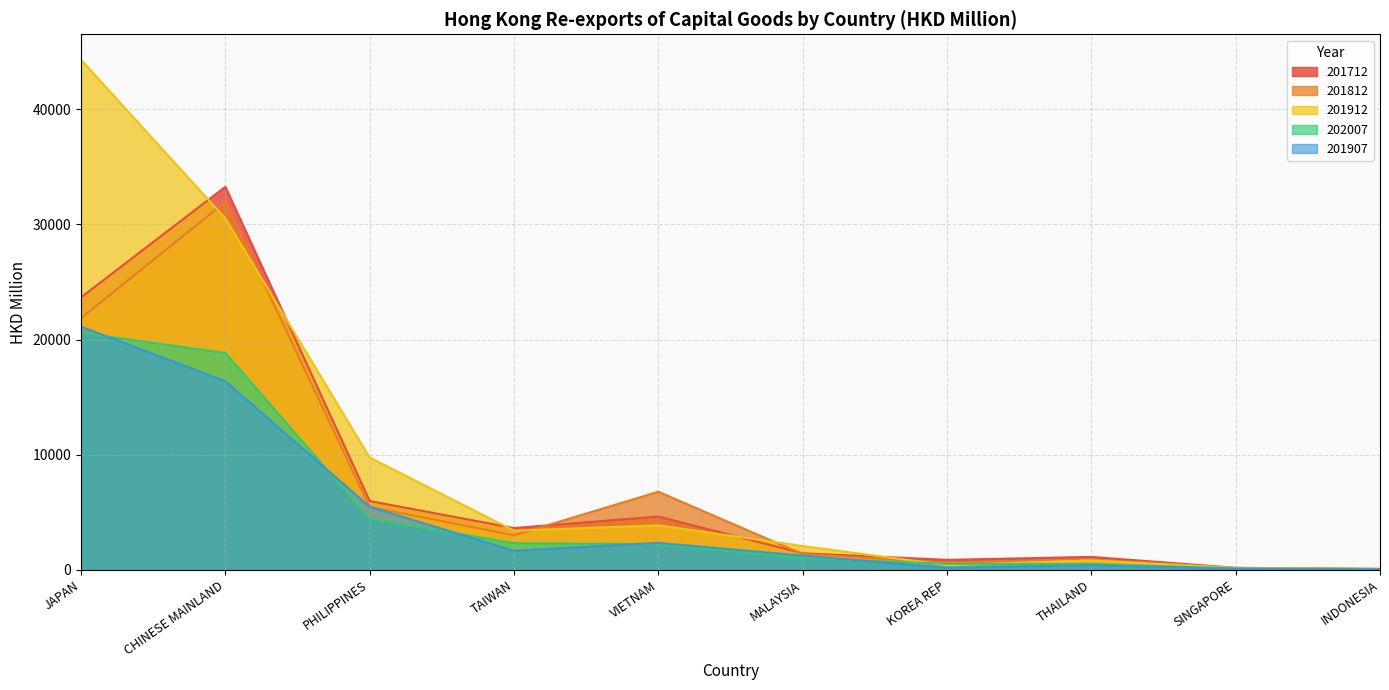

What is the sum of all 201907 values?

48994.0